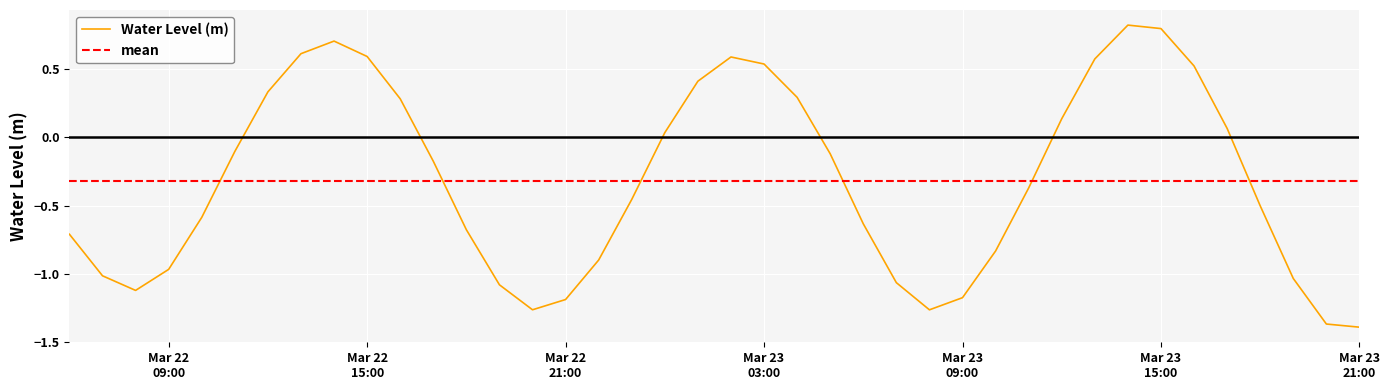

Reading left to right, transcribe all the data shown in this chart.

-0.7	-1.0	-1.1	-1.0	-0.6	-0.1	0.3	0.6	0.7	0.6	0.3	-0.2	-0.7	-1.1	-1.3	-1.2	-0.9	-0.5	0.0	0.4	0.6	0.5	0.3	-0.1	-0.6	-1.1	-1.3	-1.2	-0.8	-0.4	0.1	0.6	0.8	0.8	0.5	0.1	-0.5	-1.0	-1.4	-1.4